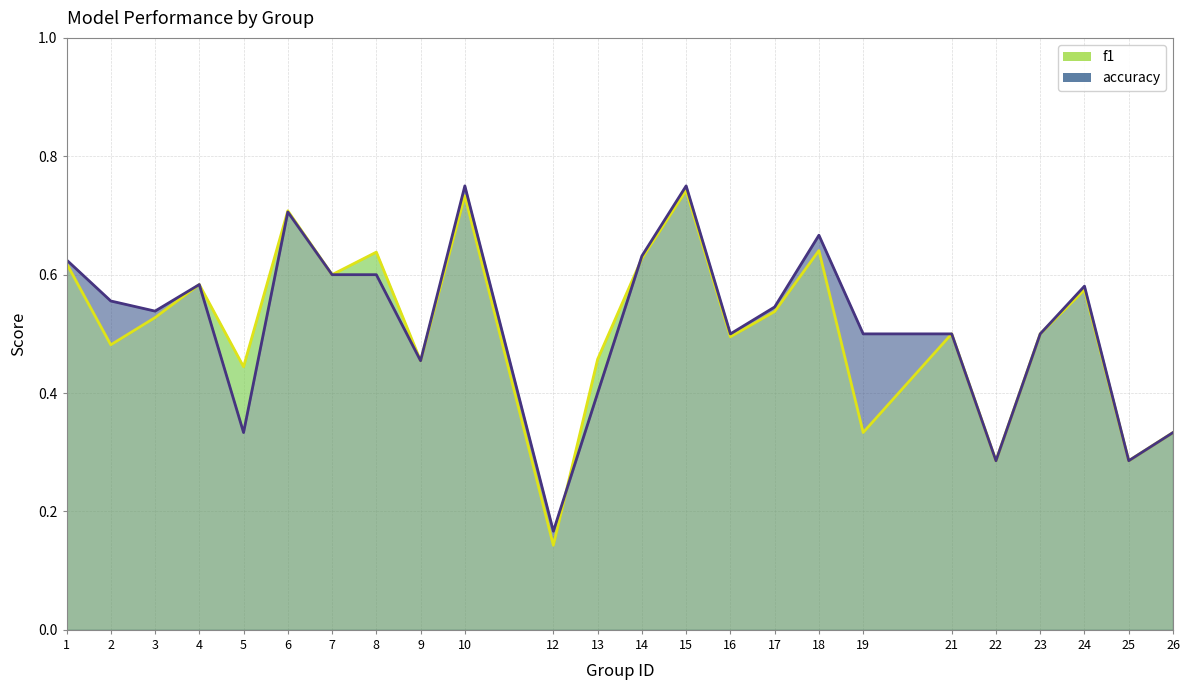

How many lines are shown in the chart?

2